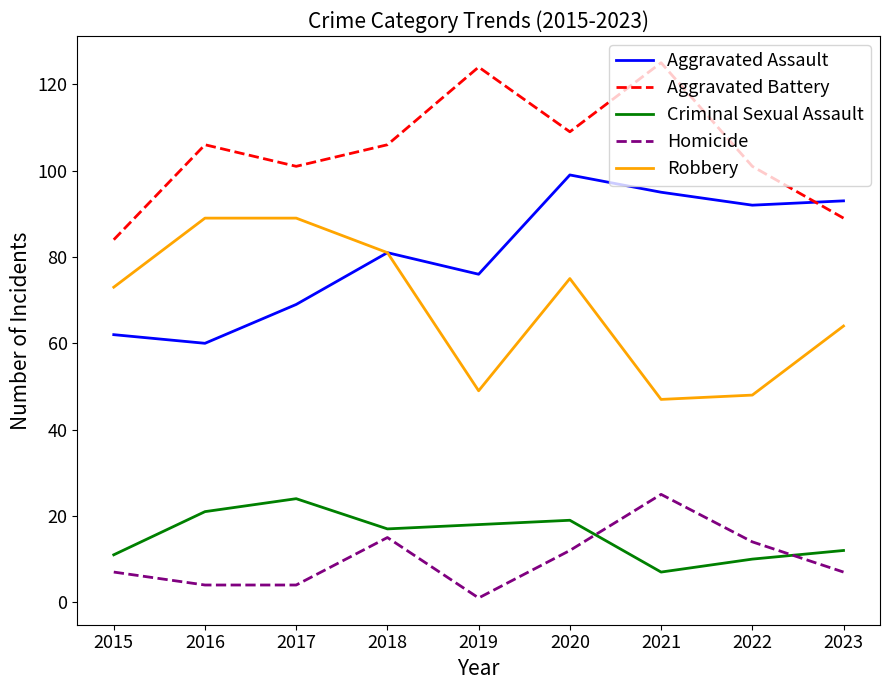

Reading left to right, what are all the values shown in this chart?

Aggravated Assault: 62	60	69	81	76	99	95	92	93
Aggravated Battery: 84	106	101	106	124	109	125	101	89
Criminal Sexual Assault: 11	21	24	17	18	19	7	10	12
Homicide: 7	4	4	15	1	12	25	14	7
Robbery: 73	89	89	81	49	75	47	48	64